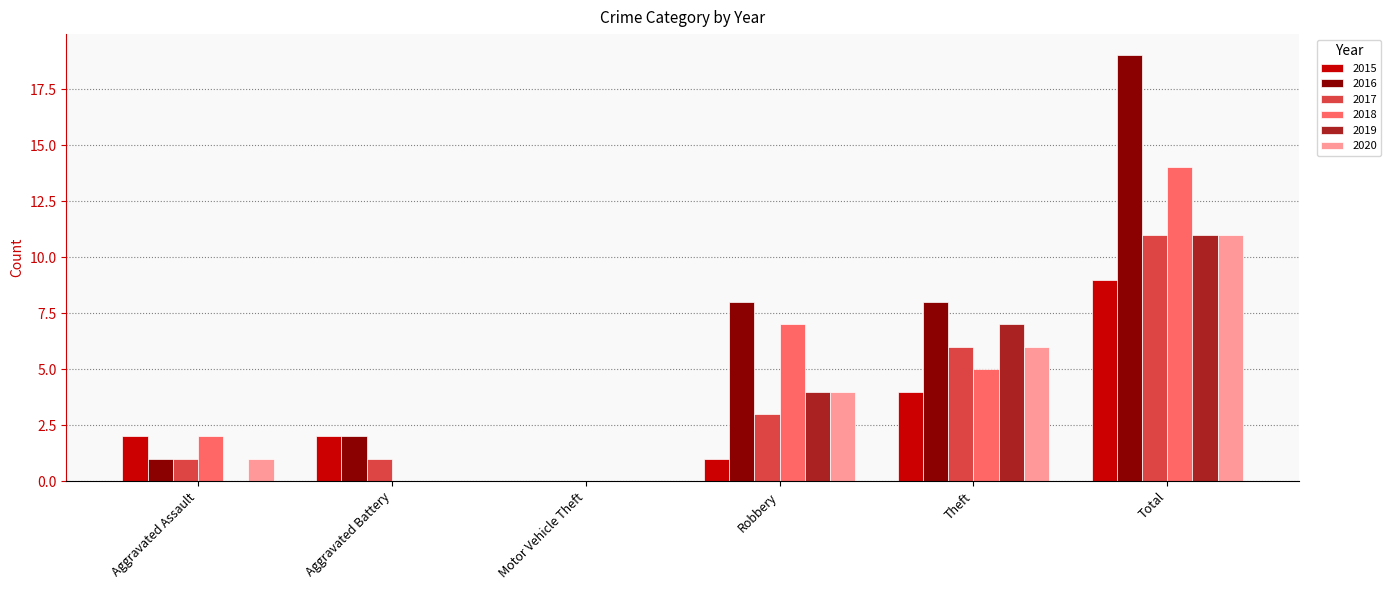

Where is 2017 nearest to the value 5?

Theft